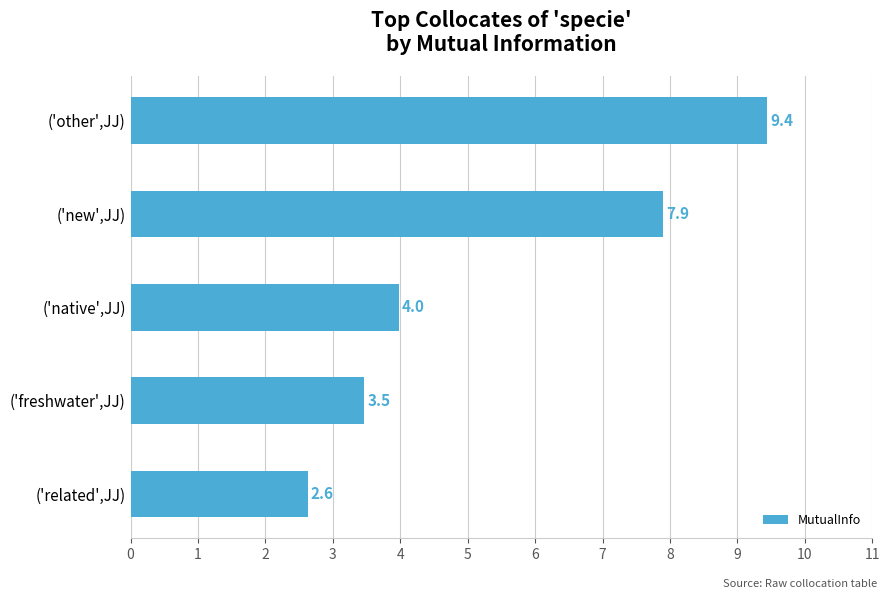

Which label corresponds to the largest value in the chart?

('other',JJ)